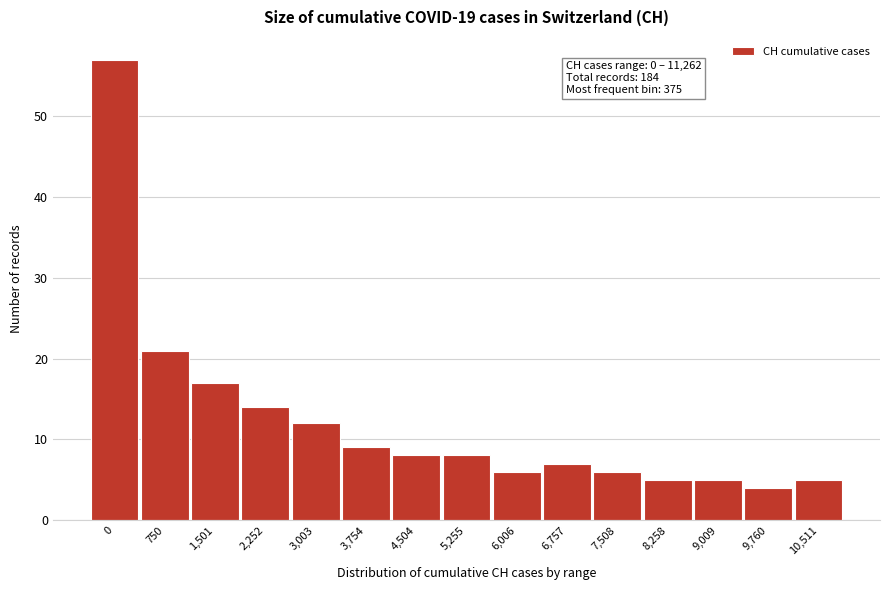

Reading right to left, extract all data points from this chart.

10,511=5	9,760=4	9,009=5	8,258=5	7,508=6	6,757=7	6,006=6	5,255=8	4,504=8	3,754=9	3,003=12	2,252=14	1,501=17	750=21	0=57